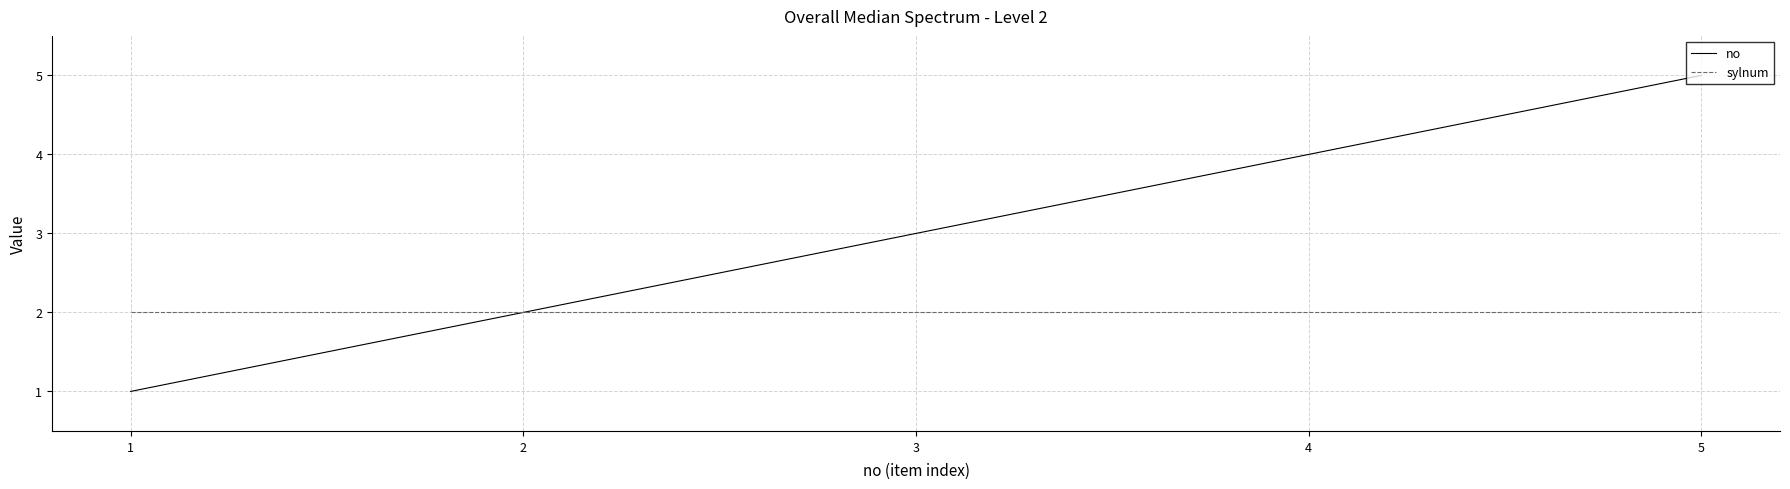

What are all the series names shown in the legend?

no, sylnum